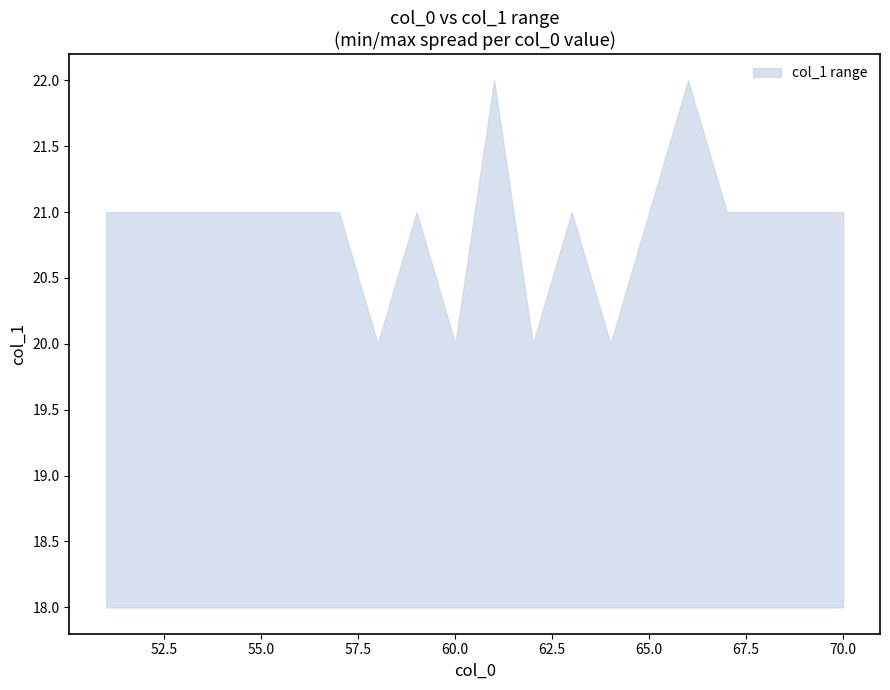

What is the difference between the highest and lowest values at 65?

3